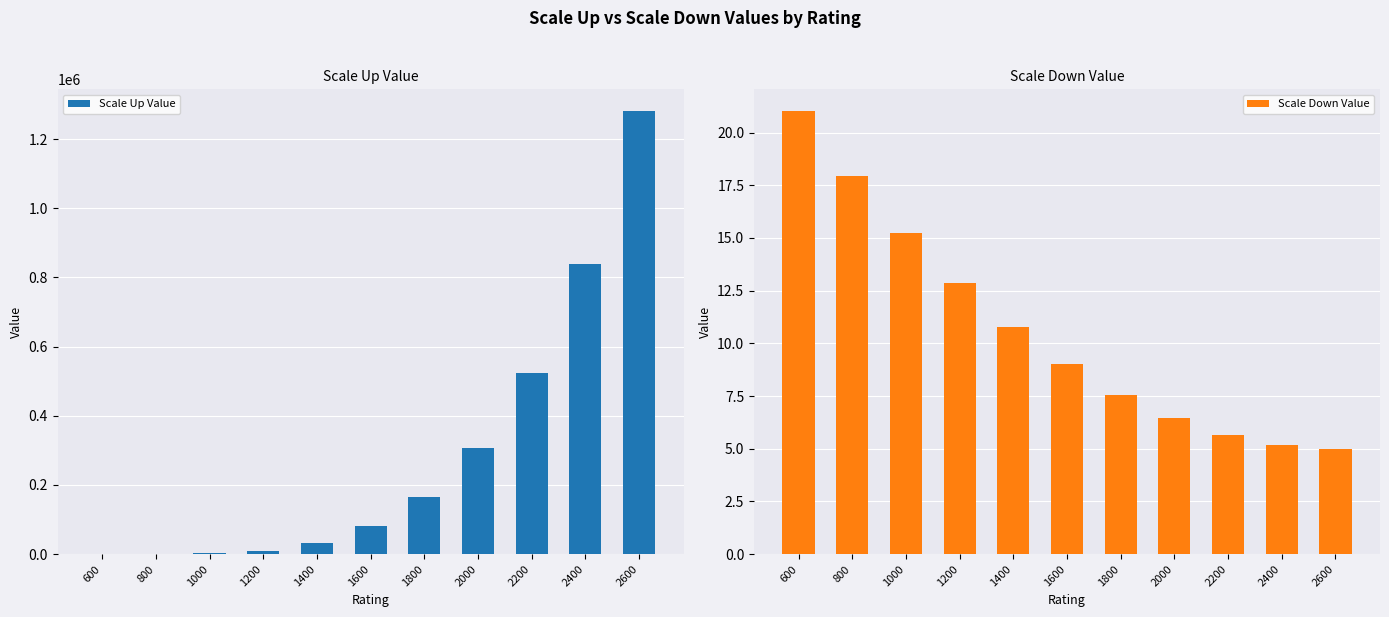

Reading left to right, transcribe all the data shown in this chart.

Scale Up Value: 600=32.0	800=160.0	1000=2080.0	1200=10400.0	1400=32800.0	1600=80032.0	1800=165920.0	2000=307360.0	2200=524320.0	2400=839840.0	2600=1280032.0
Scale Down Value: 600=21.0	800=18.0	1000=15.2	1200=12.8	1400=10.8	1600=9.0	1800=7.6	2000=6.4	2200=5.6	2400=5.2	2600=5.0